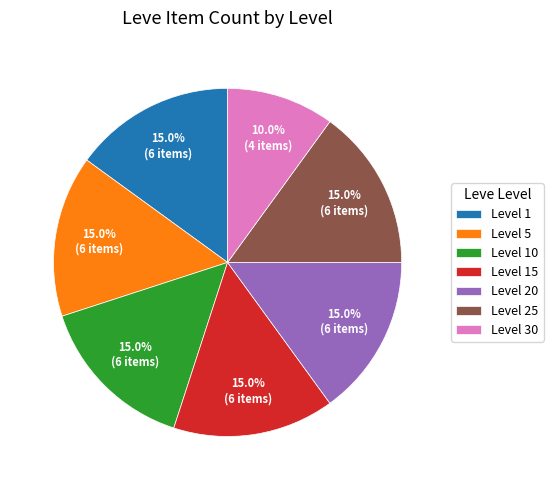

Is there any slice that represents more than half of the pie?

No